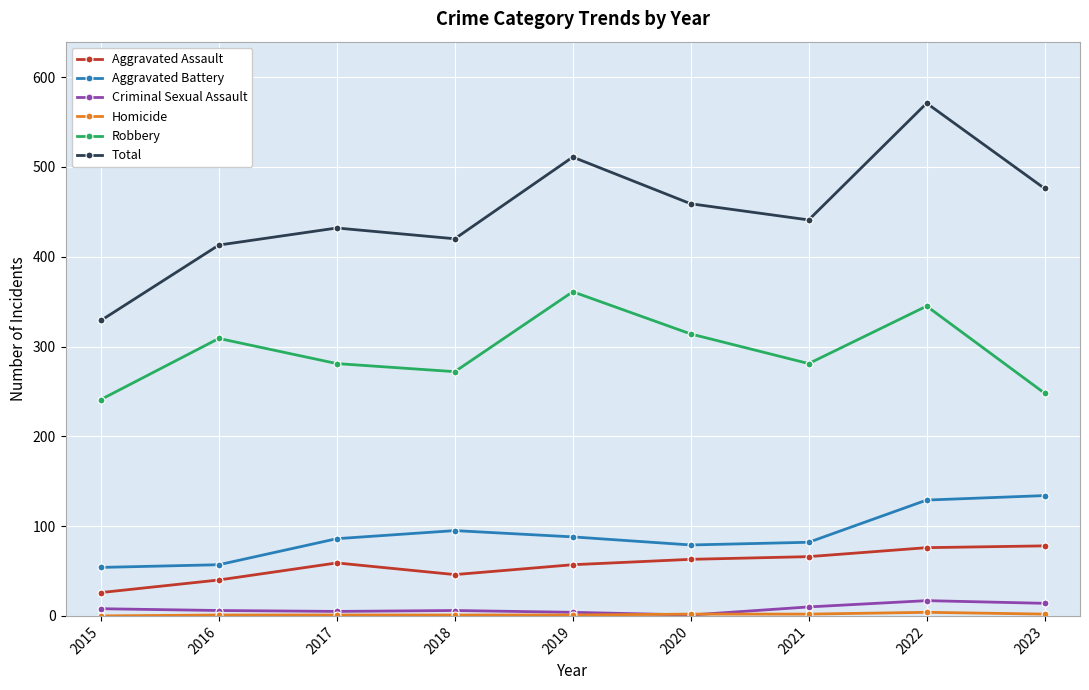

Between 2015 and 2023, which series saw the biggest shift?

Total